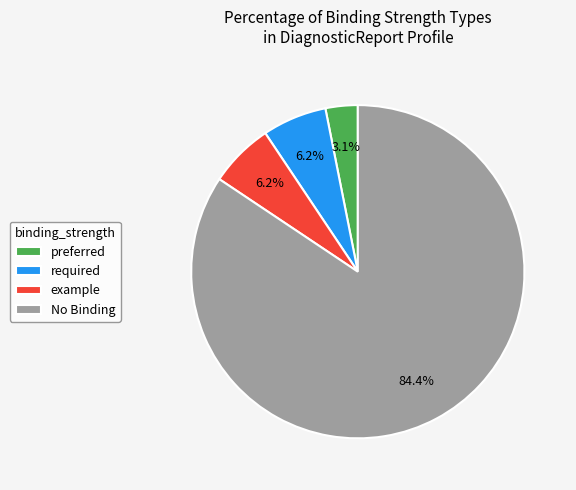

Which slice is the largest?

No Binding